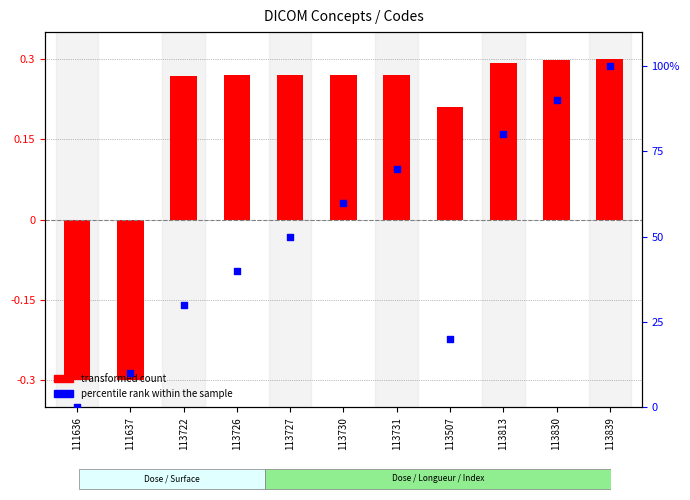

What is the change in value from 113726 to 113727?

+10